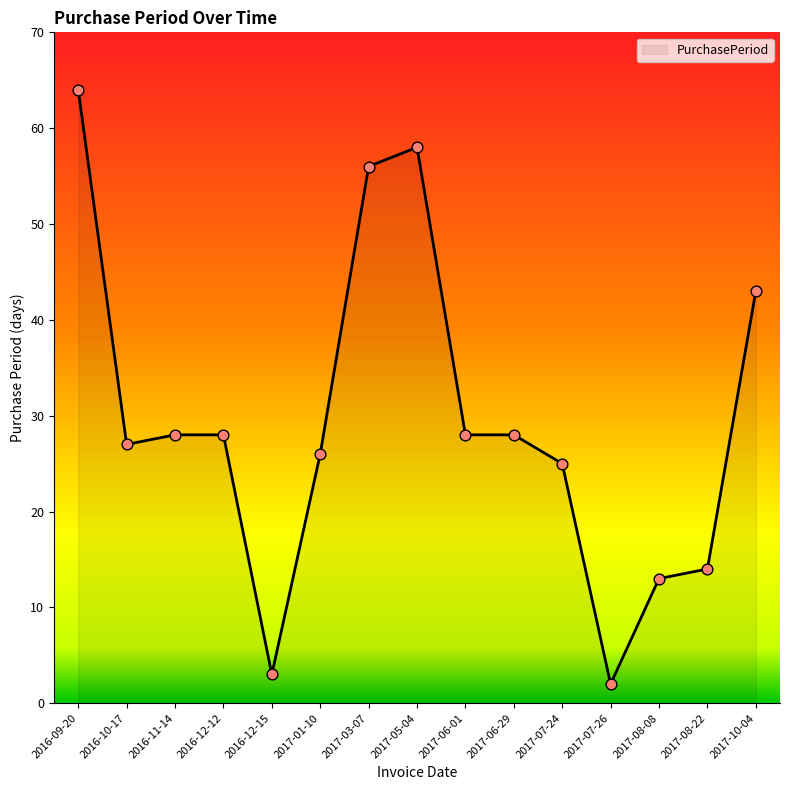

What is the change in value from 2016-12-15 to 2017-07-26?

-1